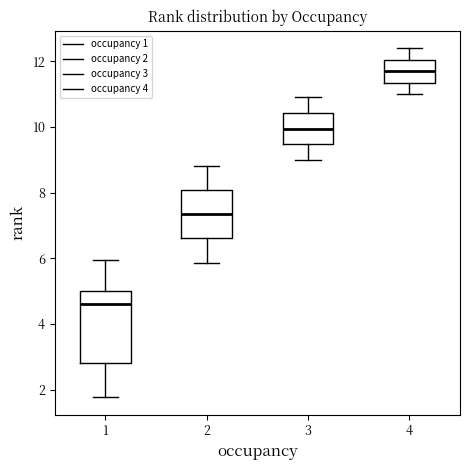

Reading left to right, read every box against the y-axis: the position of its median line, the range the box covers, and the ends of its whiskers. The values are not printed on the chart, so give them approximately, as read against the axis.

1: median 4.6, box 2.8 to 5.0, whiskers 1.8 to 6.0
2: median 7.4, box 6.6 to 8.0, whiskers 5.8 to 8.8
3: median 10.0, box 9.4 to 10.4, whiskers 9.0 to 11.0
4: median 11.8, box 11.4 to 12.0, whiskers 11.0 to 12.4